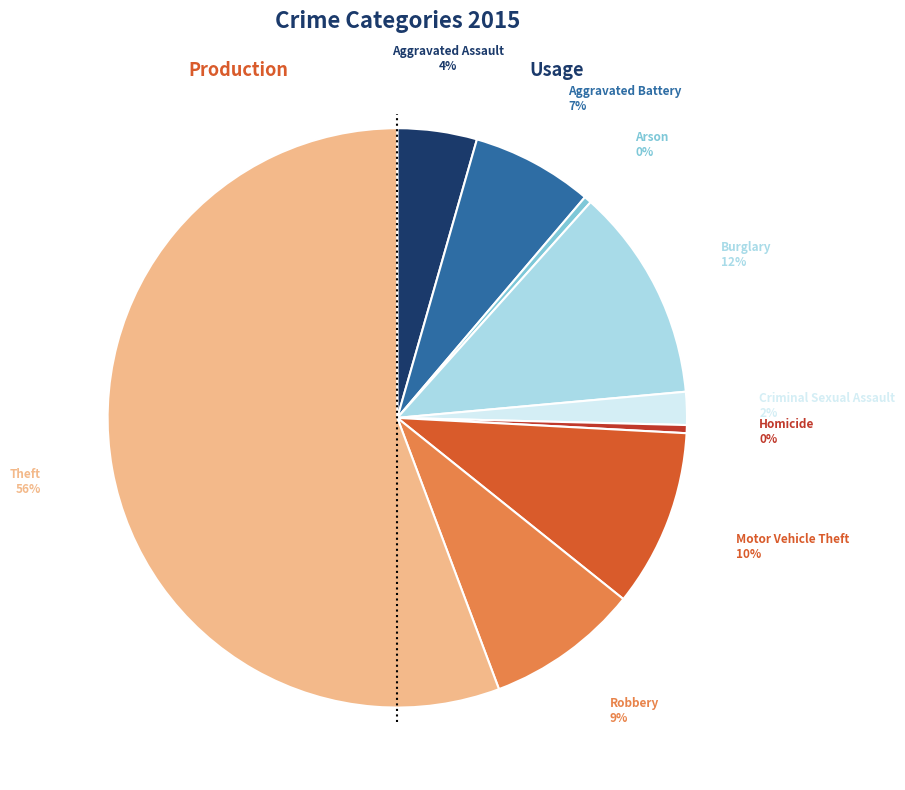

Does any single category account for the majority?

Yes